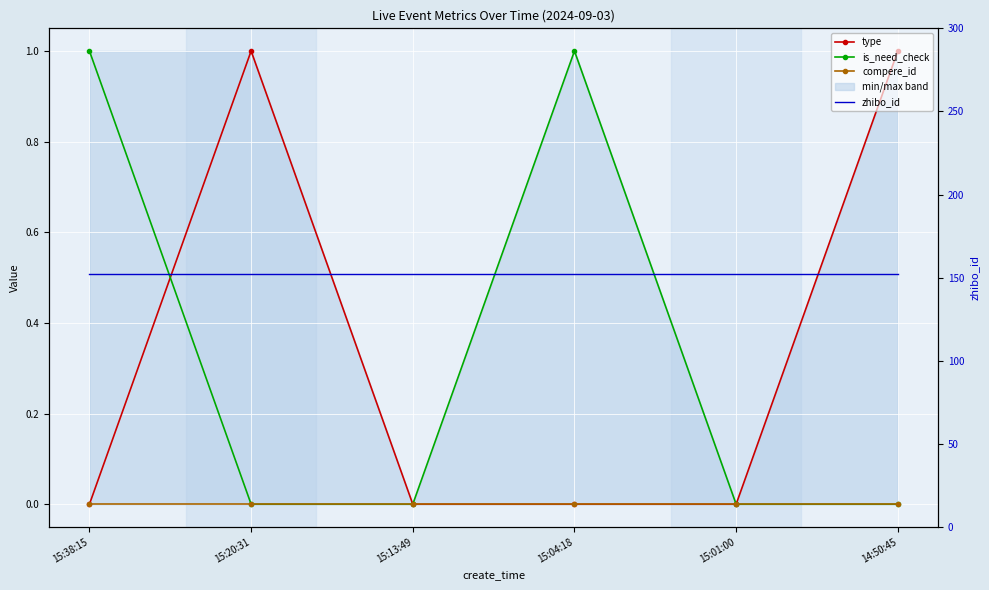

Reading right to left, what are all the values shown in this chart?

type: 14:50:45=1	15:01:00=0	15:04:18=0	15:13:49=0	15:20:31=1	15:38:15=0
is_need_check: 14:50:45=0	15:01:00=0	15:04:18=1	15:13:49=0	15:20:31=0	15:38:15=1
compere_id: 14:50:45=0	15:01:00=0	15:04:18=0	15:13:49=0	15:20:31=0	15:38:15=0
zhibo_id: 14:50:45=152	15:01:00=152	15:04:18=152	15:13:49=152	15:20:31=152	15:38:15=152